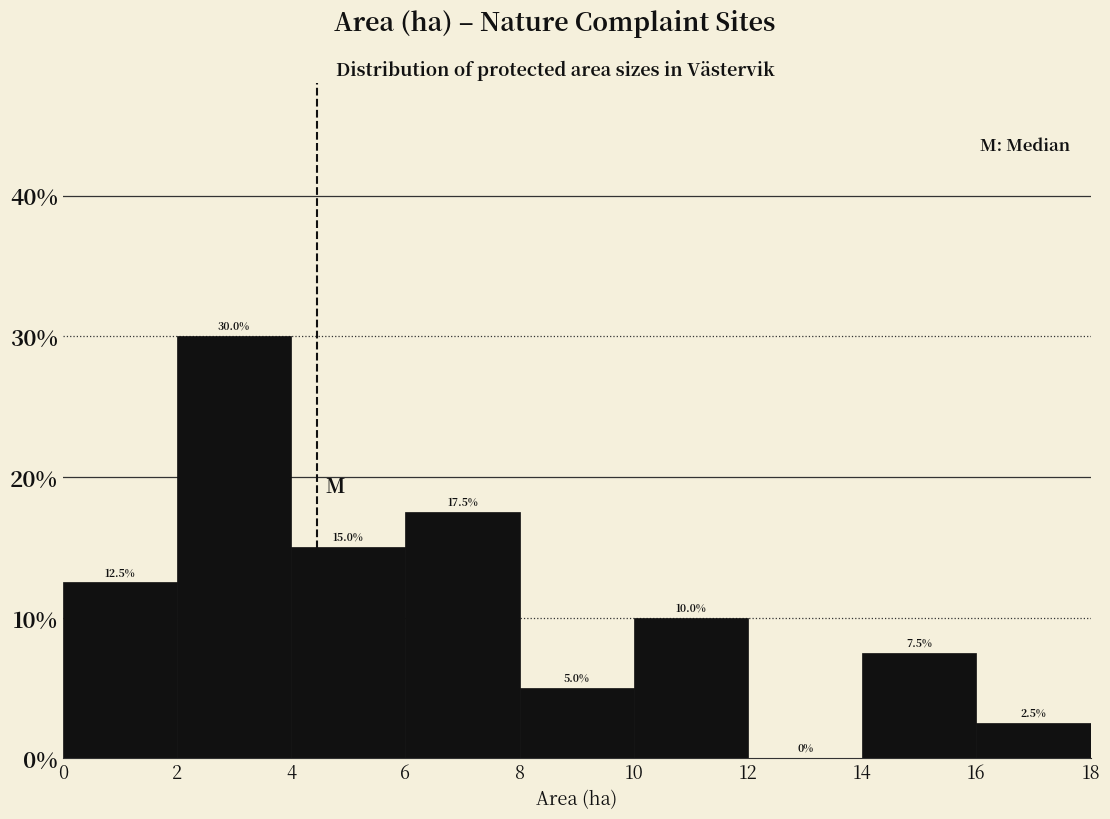

How tall is the bar that spans 14 to 16 on the x-axis?

7.5